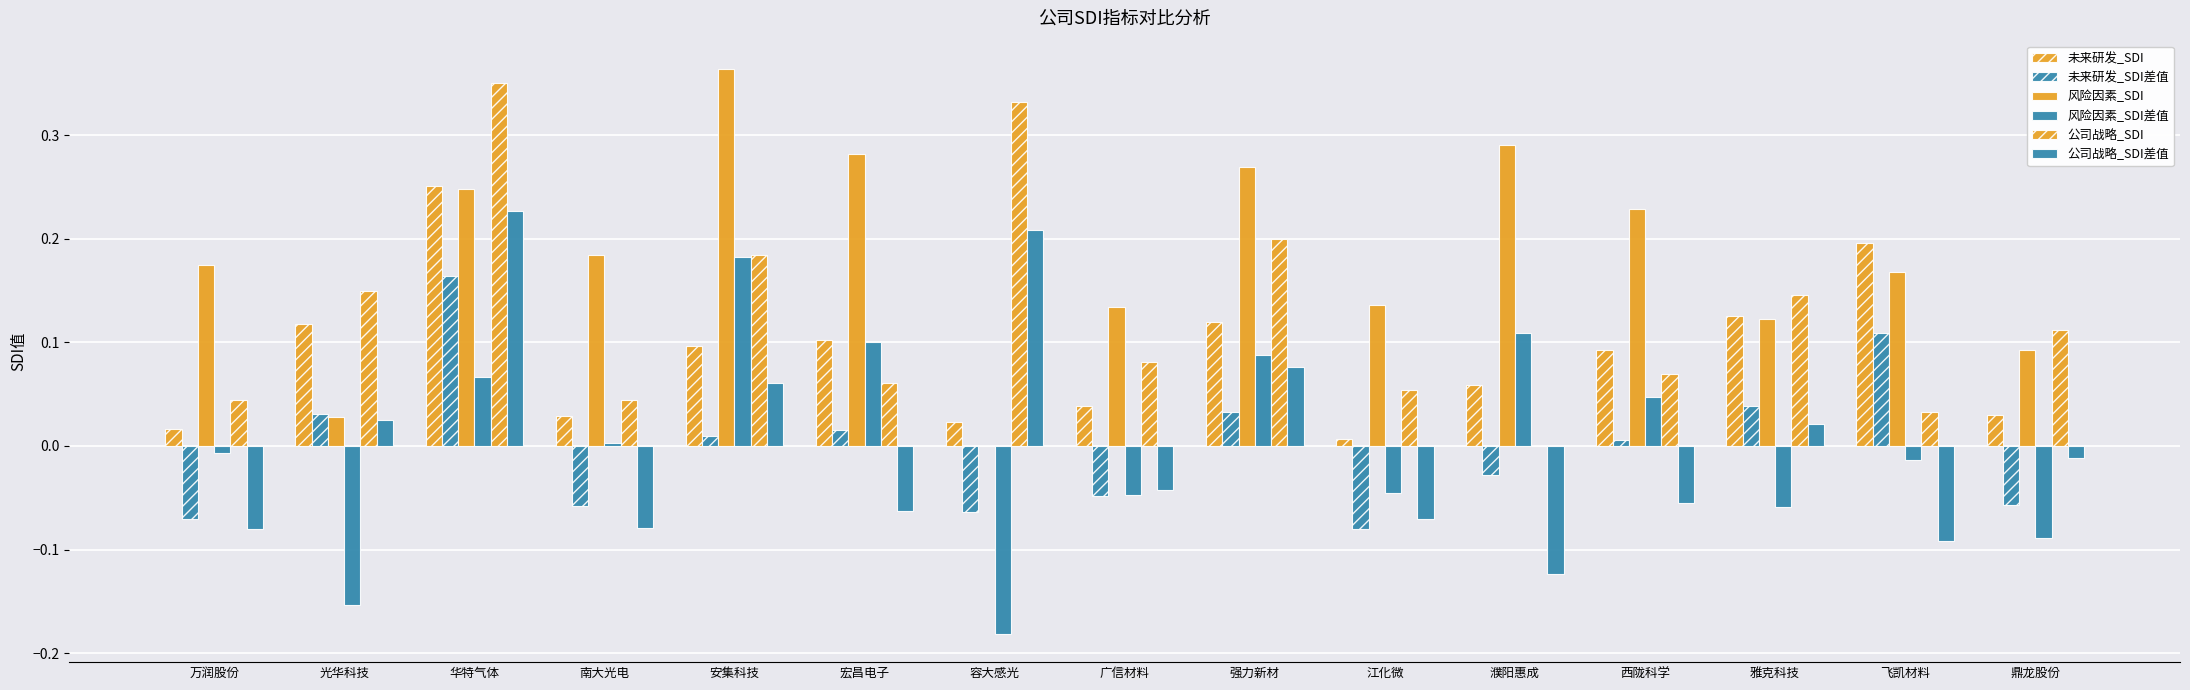

What is the smallest value displayed?

-0.2